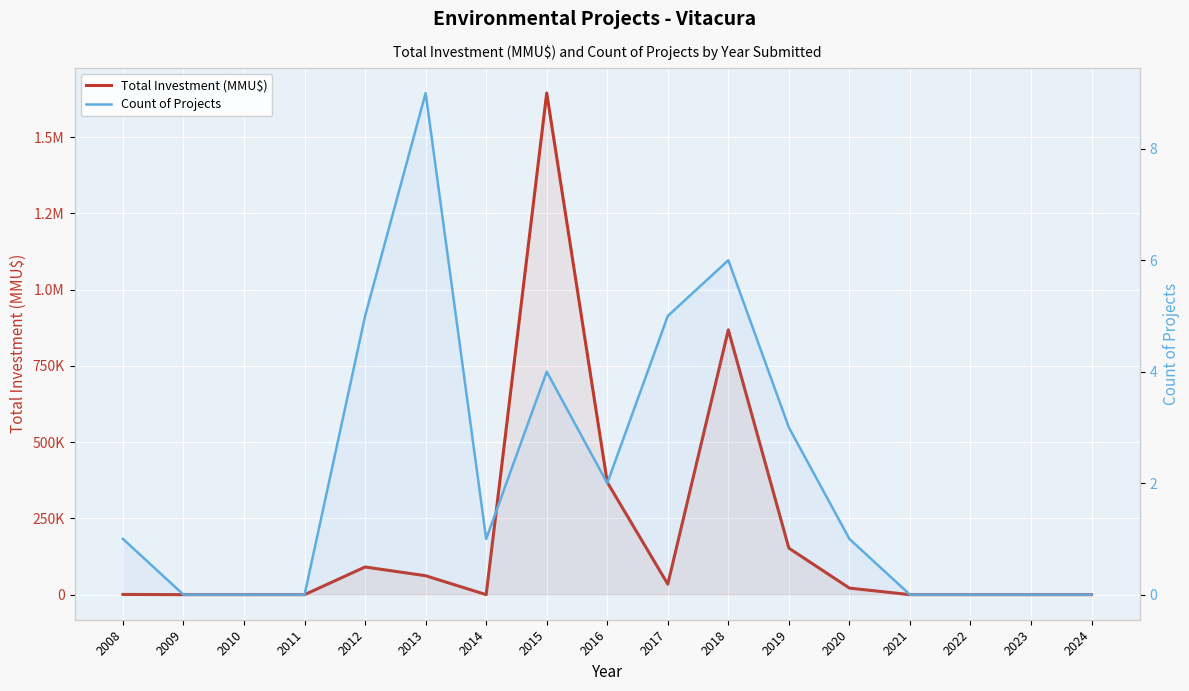

True or false: Count of Projects and Total Investment (MMU$) intersect in this chart.

False